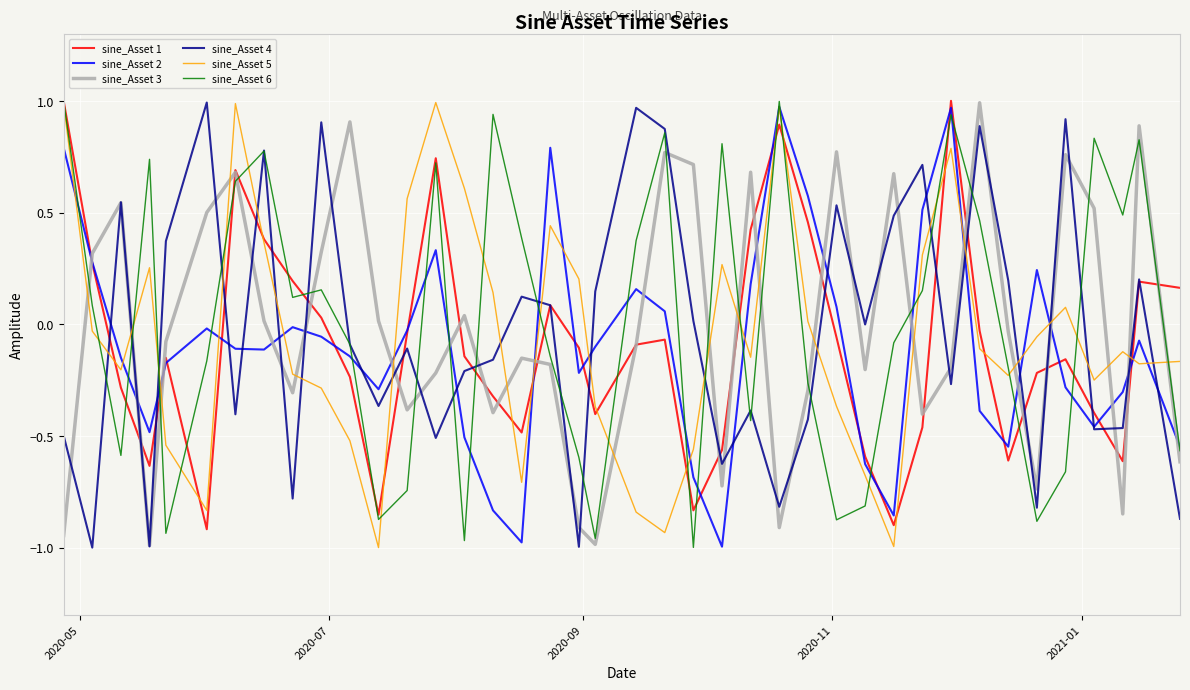

How many times do sine_Asset 3 and sine_Asset 2 cross each other?

18